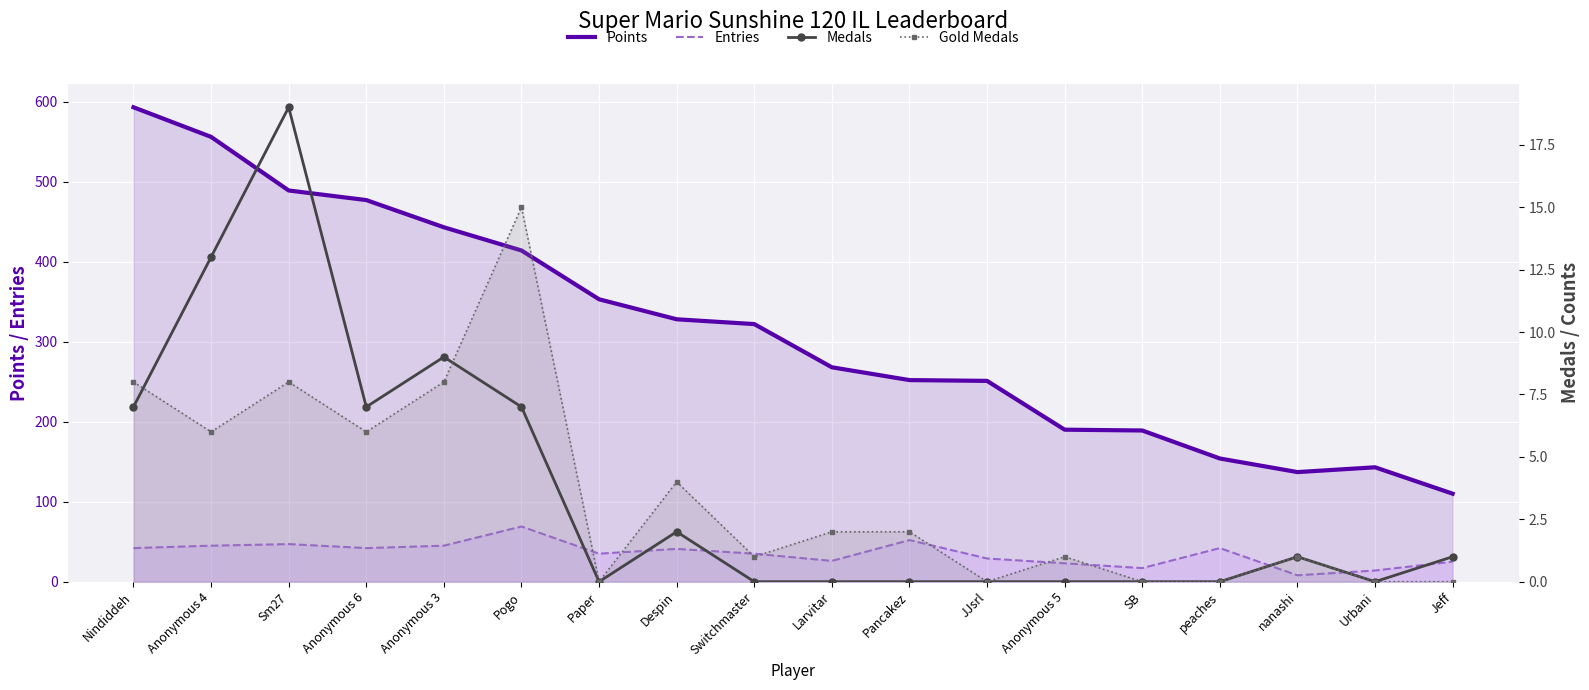

How many data points in Points are less than 322?

9